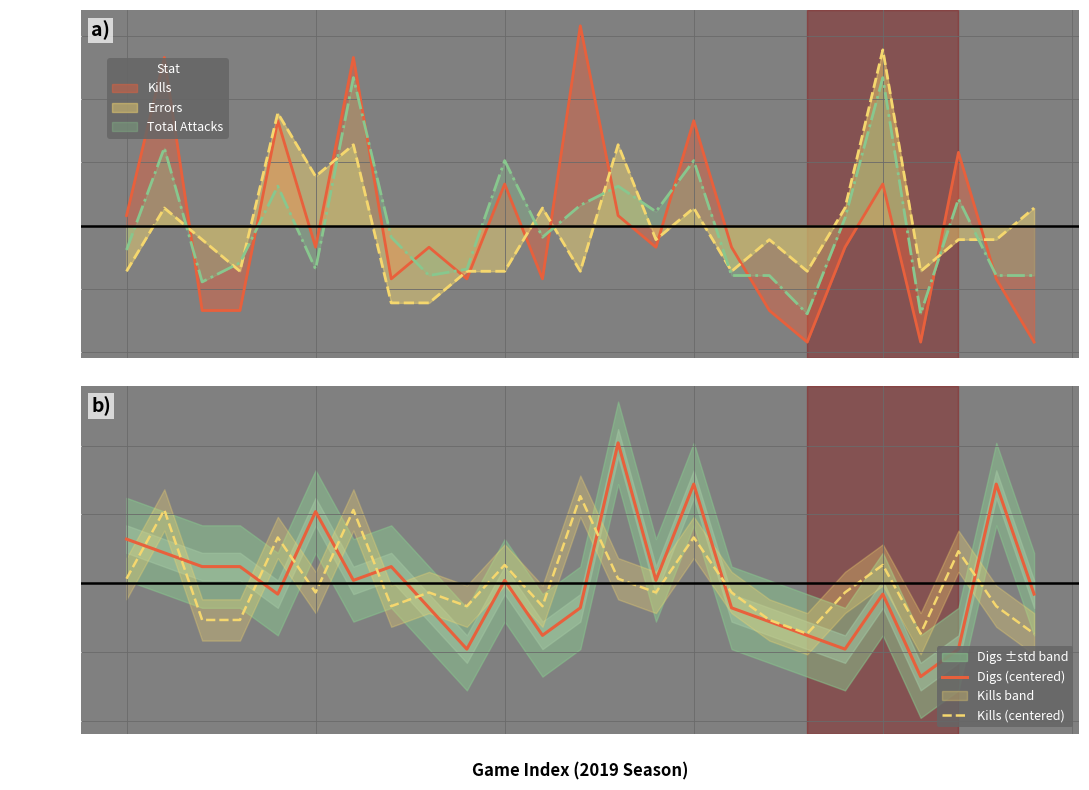

Where is Digs (centered) nearest to the value 1?

5